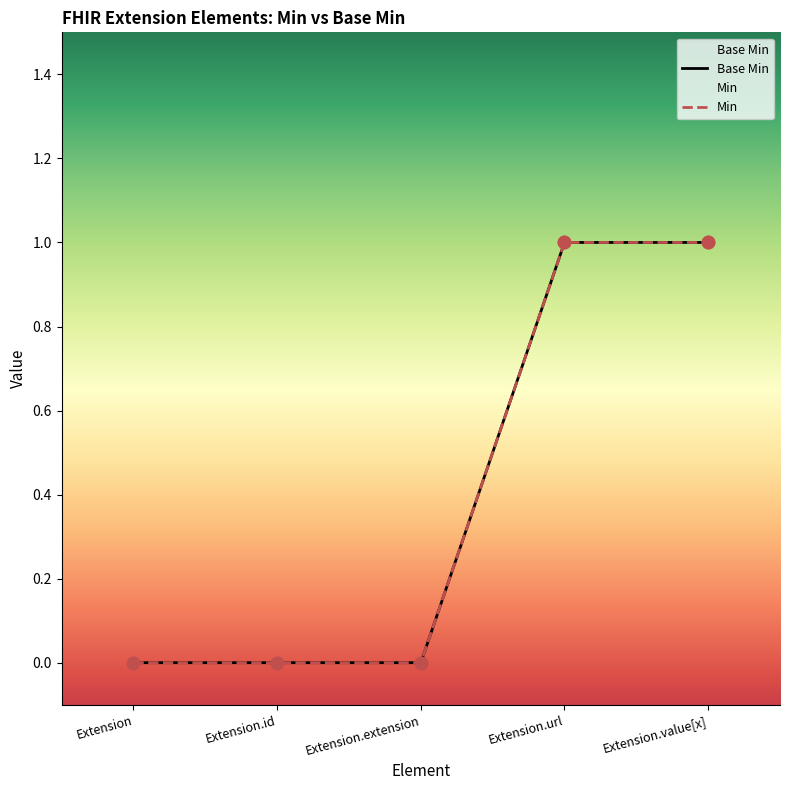

What is the change in value from Extension.id to Extension.url?

+1